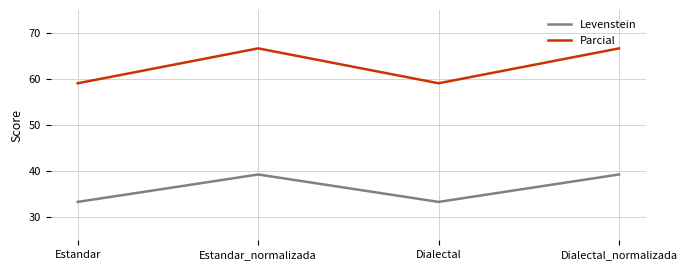

What is the total value across all series at Dialectal?

92.4